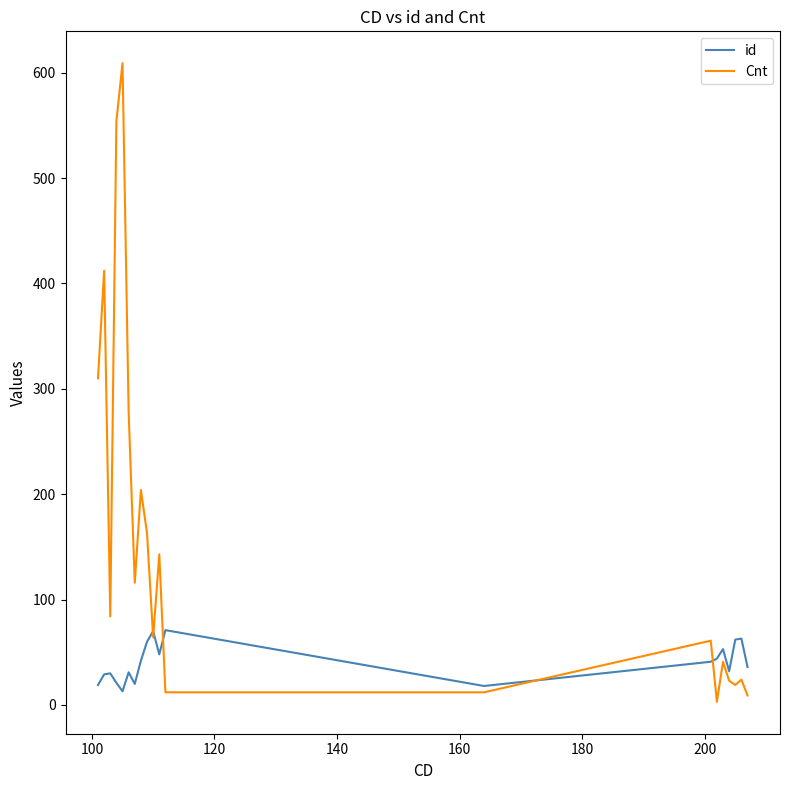

What is the greatest value displayed?

609